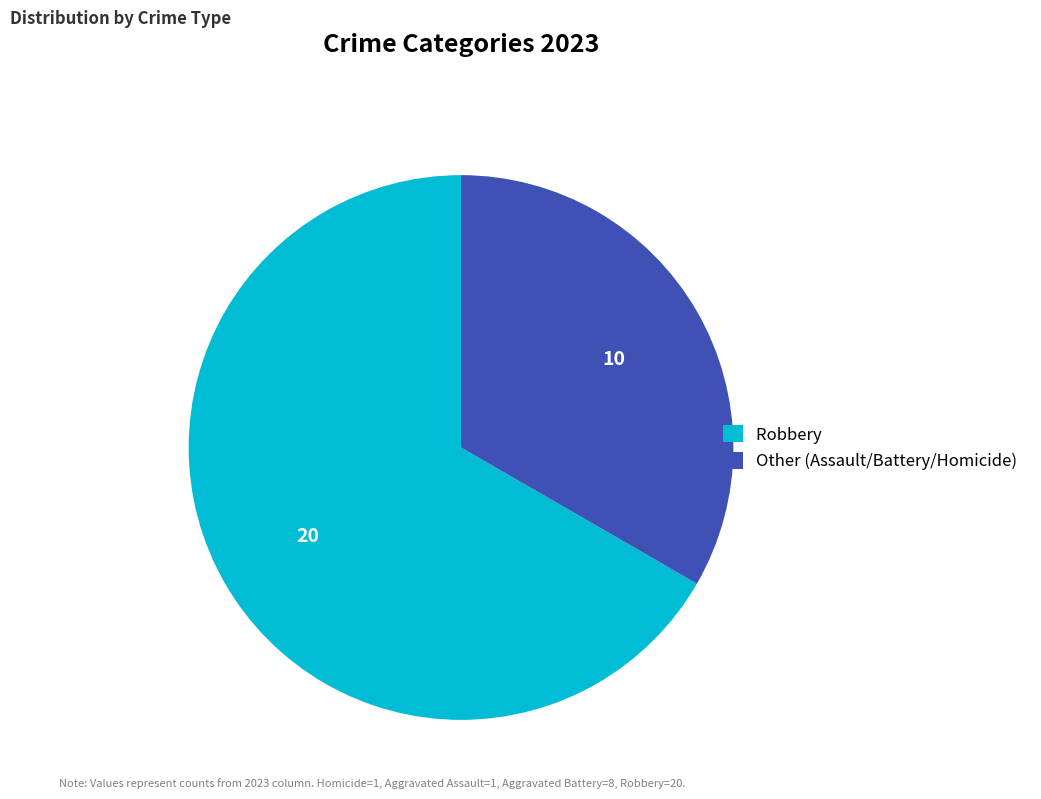

Which slice is the smallest?

Other (Assault/Battery/Homicide)